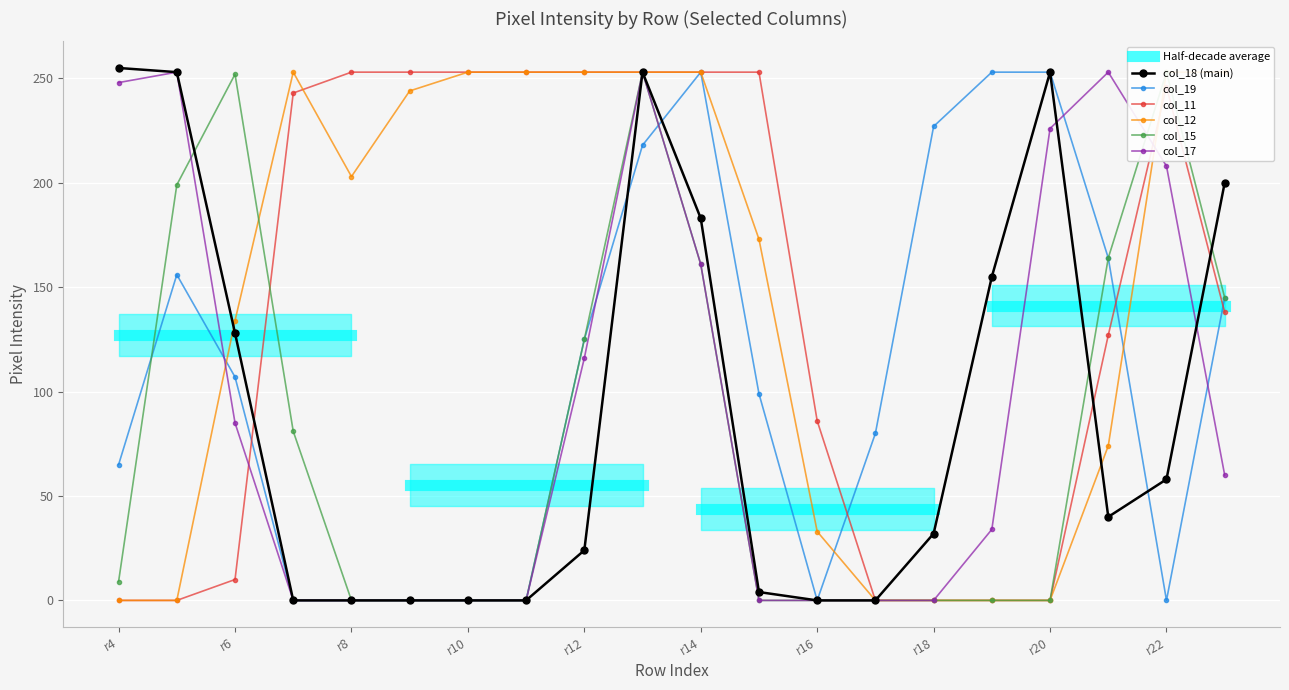

Is this an area chart (filled region under the line)?

No